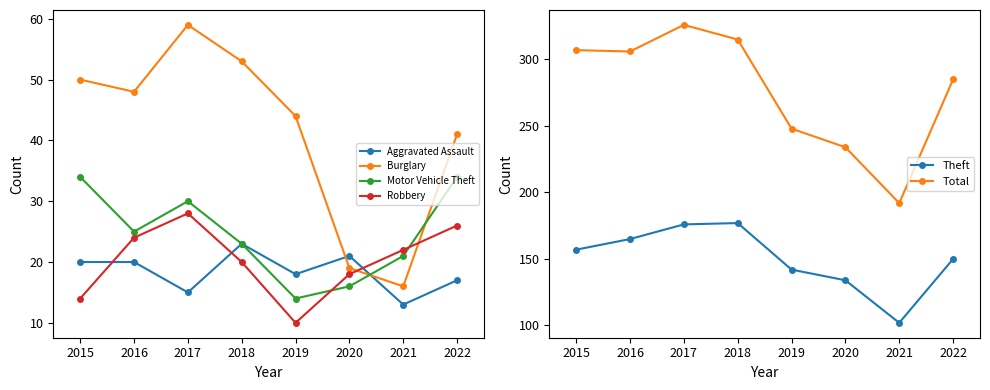

The Motor Vehicle Theft series shows 34 at 2015. True or false?

True